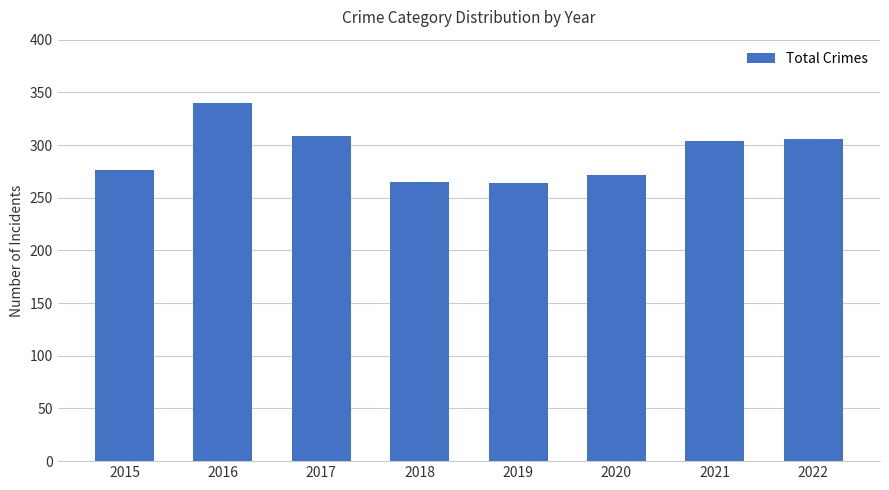

The chart shows a value of 265 at 2018. True or false?

True